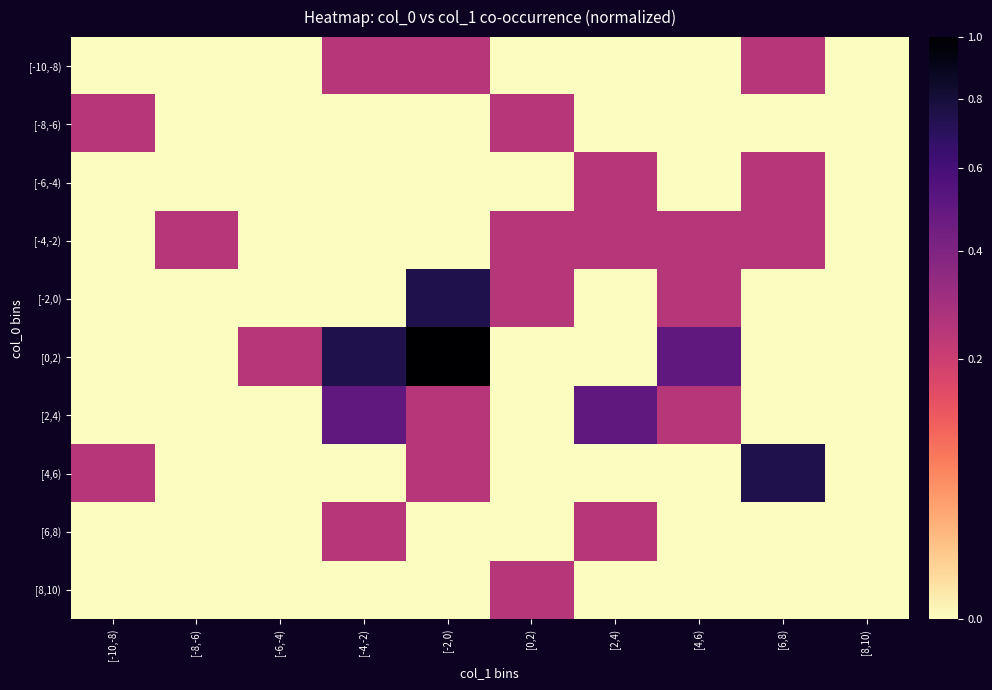

What is the greatest value displayed?

1.0